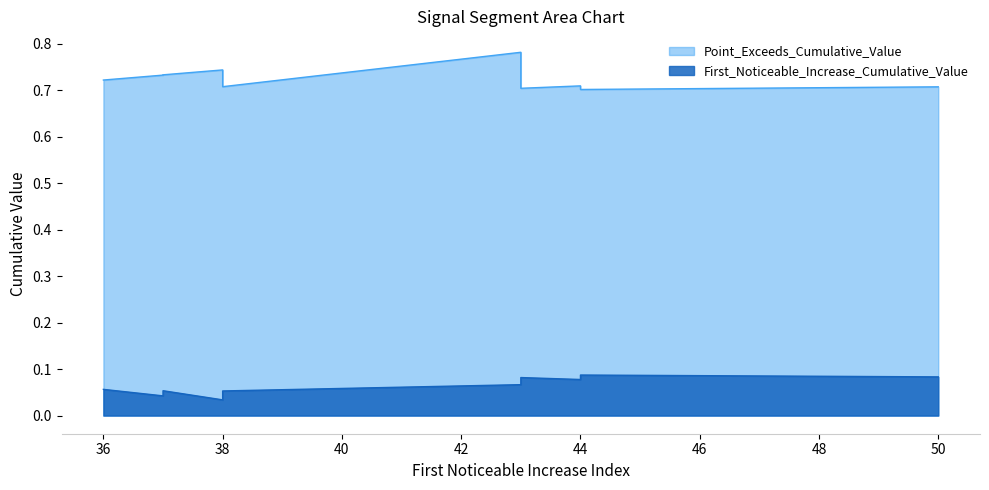

True or false: First_Noticeable_Increase_Cumulative_Value has a value of 0.0 at 44.

False